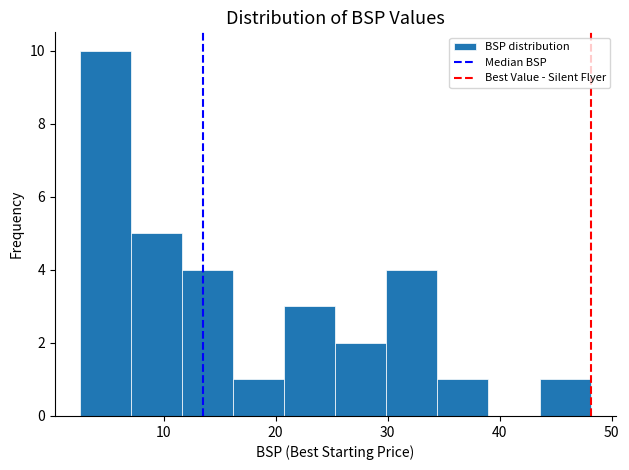

Which range on the x-axis has the tallest bar?

3 to 7